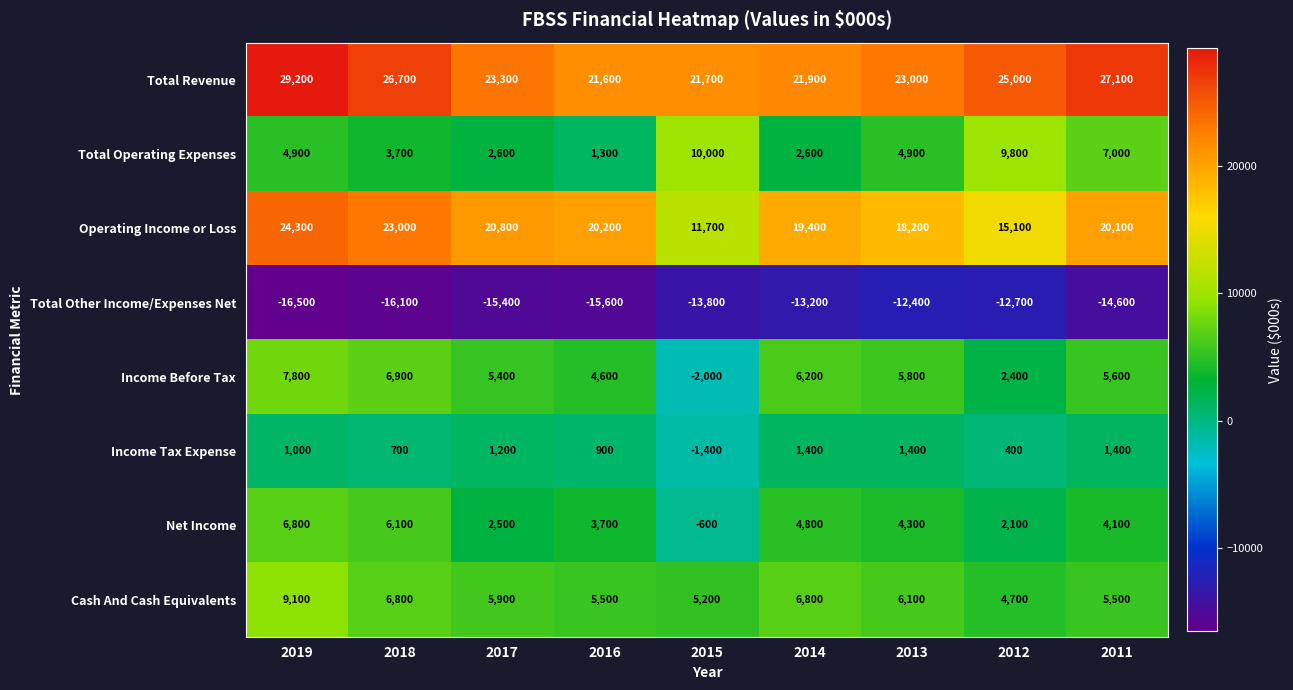

How many categories are shown in the chart?

9